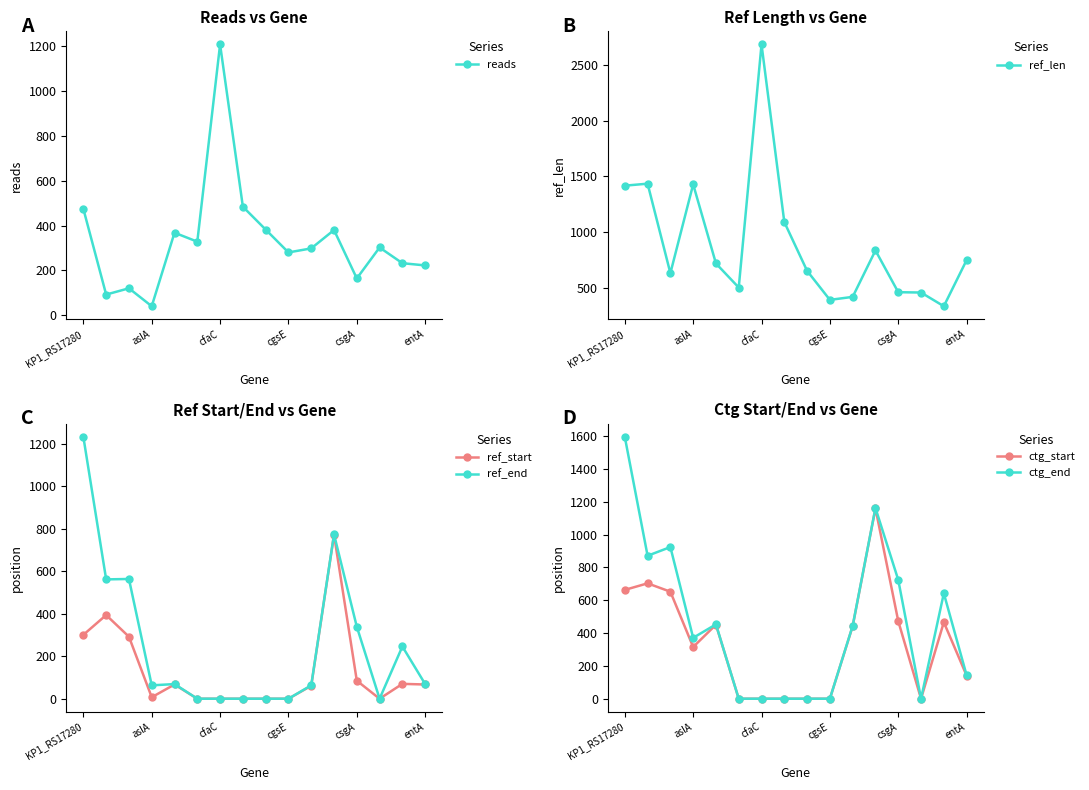

What is the label of the 16th point from the right?

KP1_RS17280